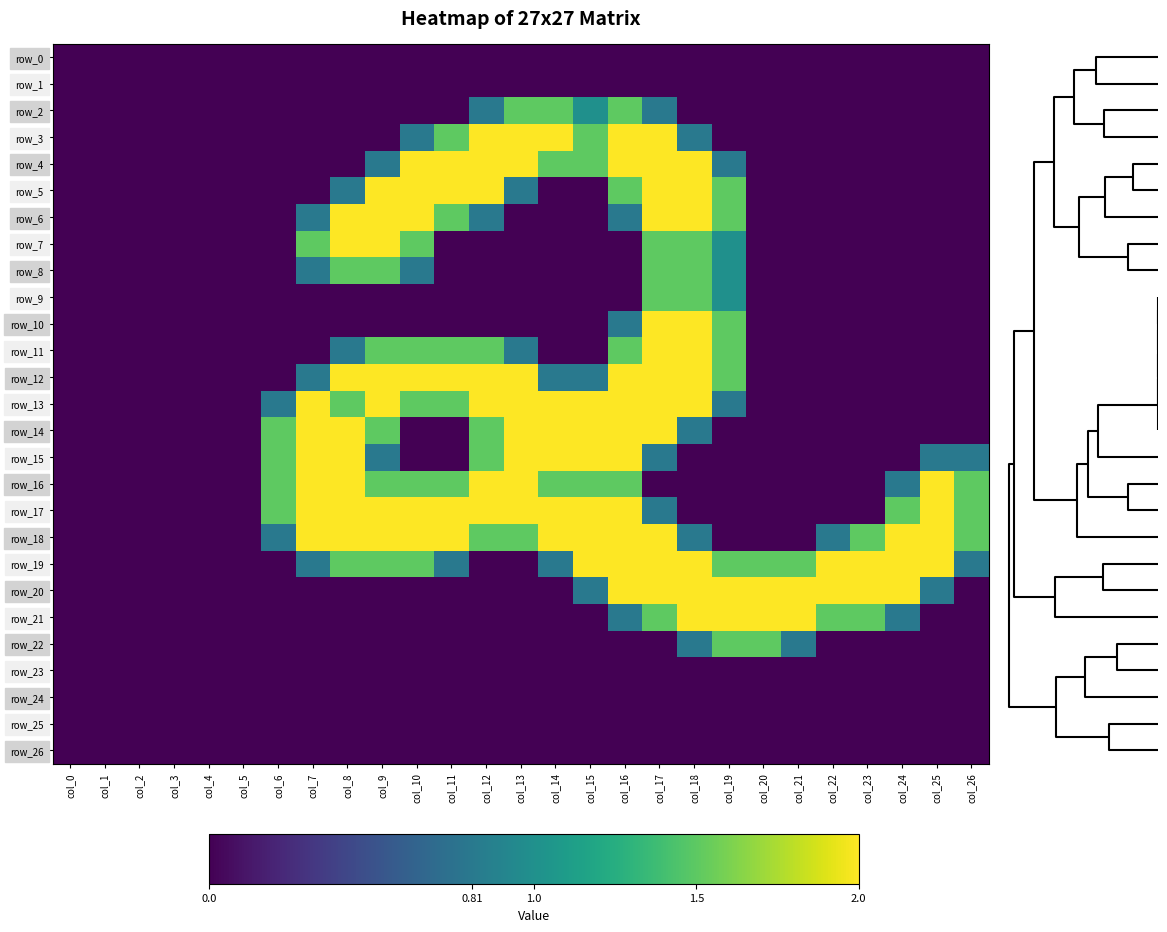

What is the total value across all series at col_8?

22.1